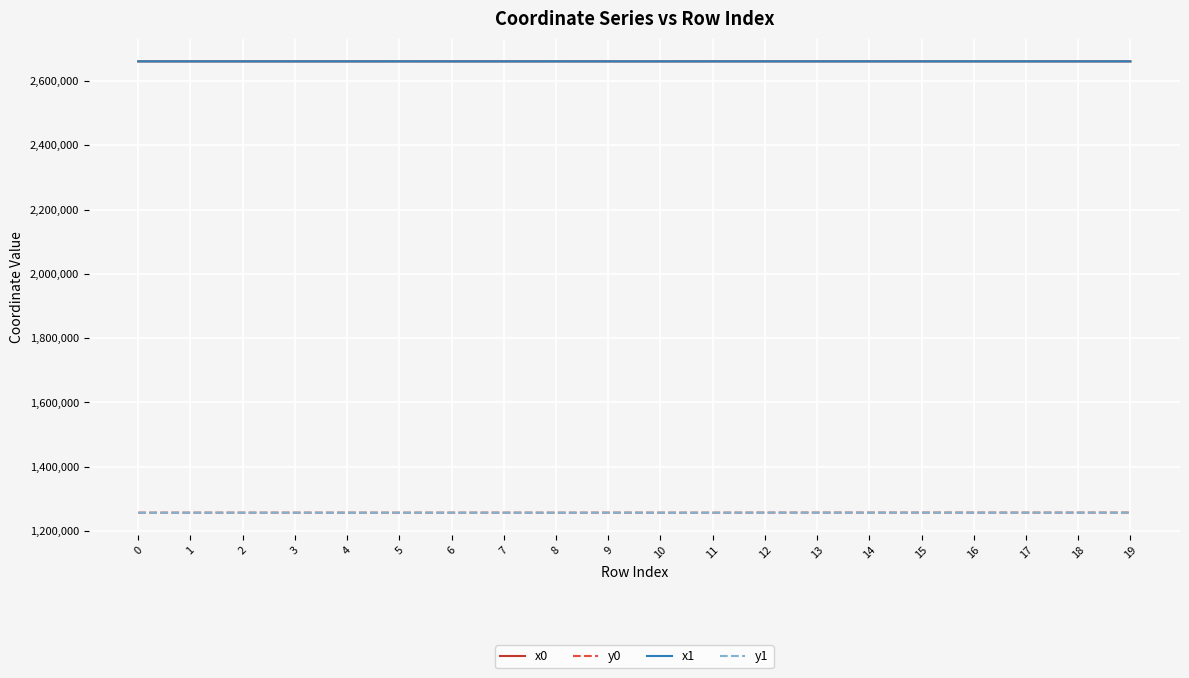

What is the lowest value of the x0 series?

2660877.9